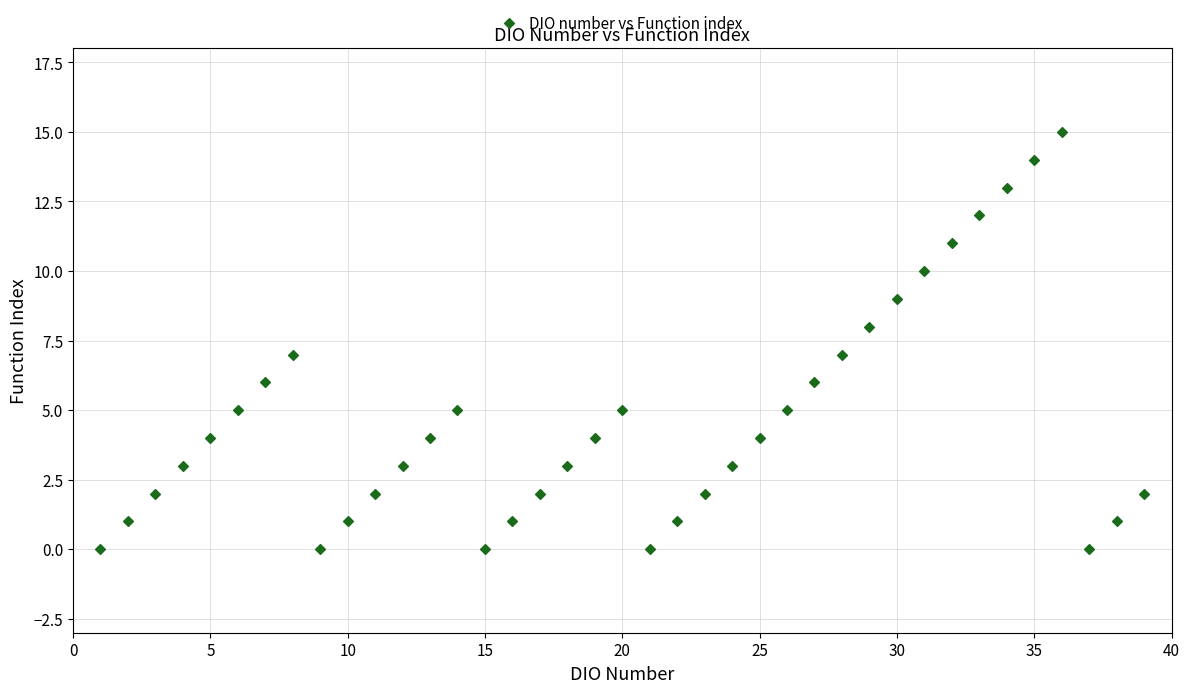

What is the range of Y values (max minus min)?

15